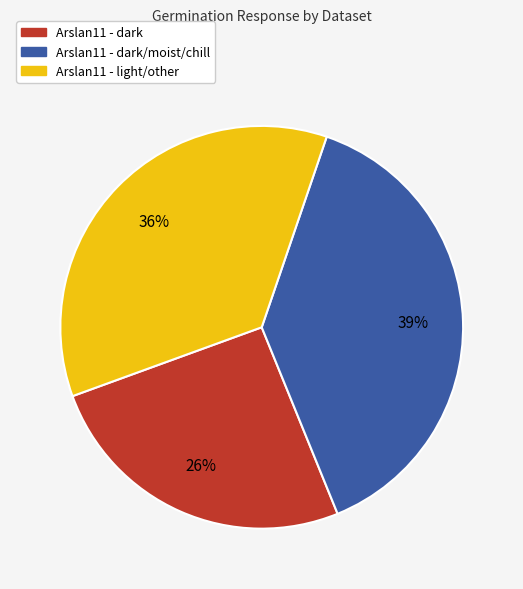

Does any single category account for the majority?

No